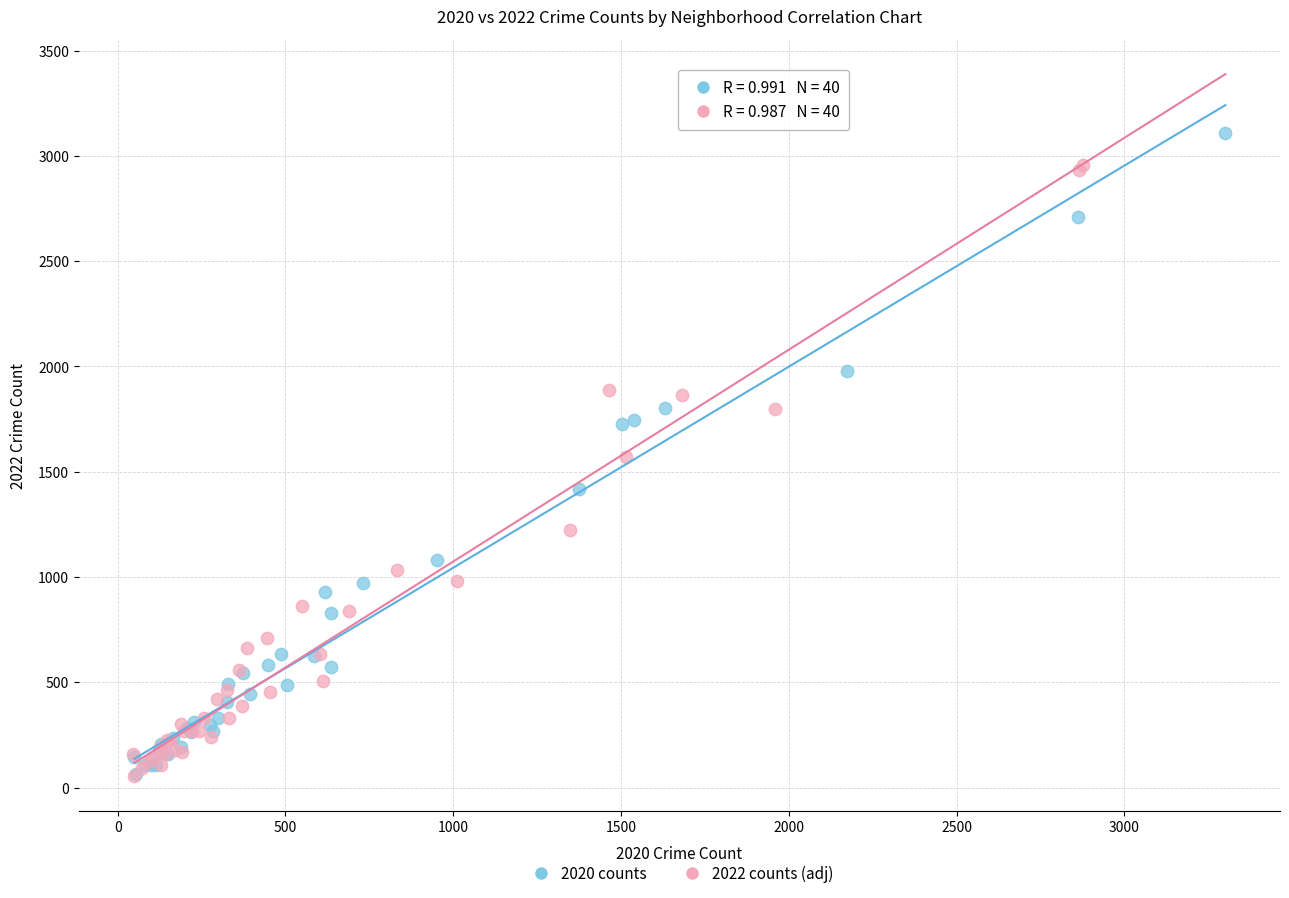

Which series contains the highest Y value?

2020 counts